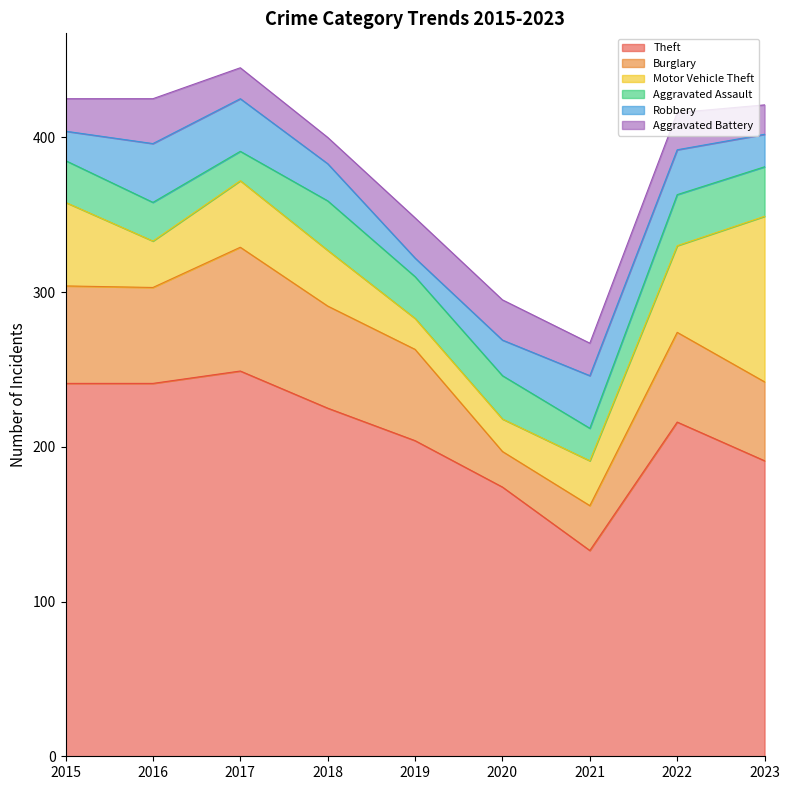

At 2018, list the series in order from largest to smallest.

Theft, Burglary, Motor Vehicle Theft, Aggravated Assault, Robbery, Aggravated Battery